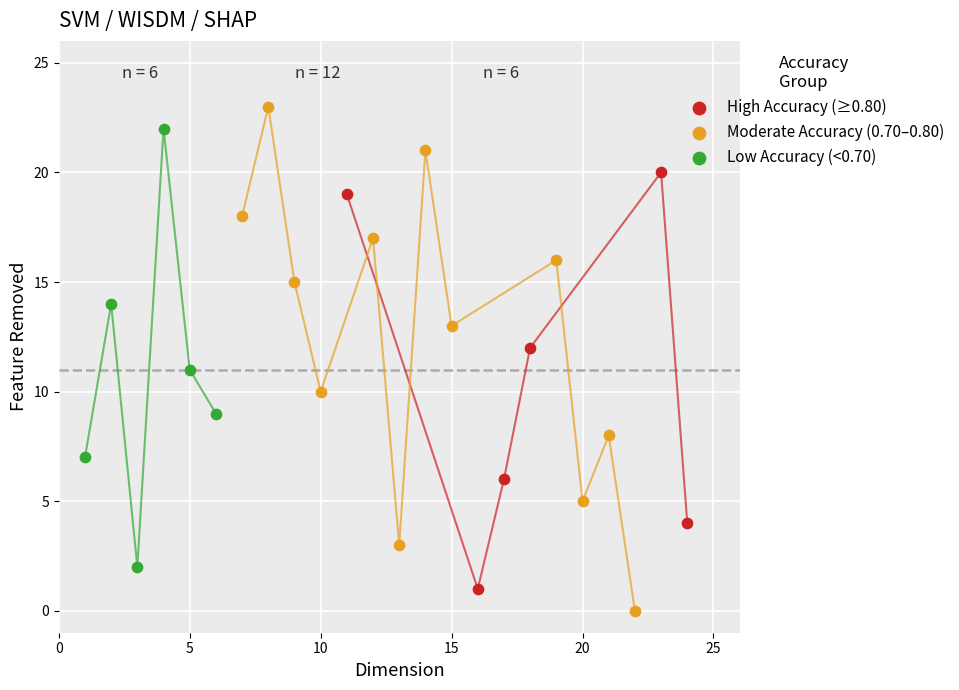

What are all the series names shown in the legend?

High Accuracy (≥0.80), Moderate Accuracy (0.70–0.80), Low Accuracy (<0.70)